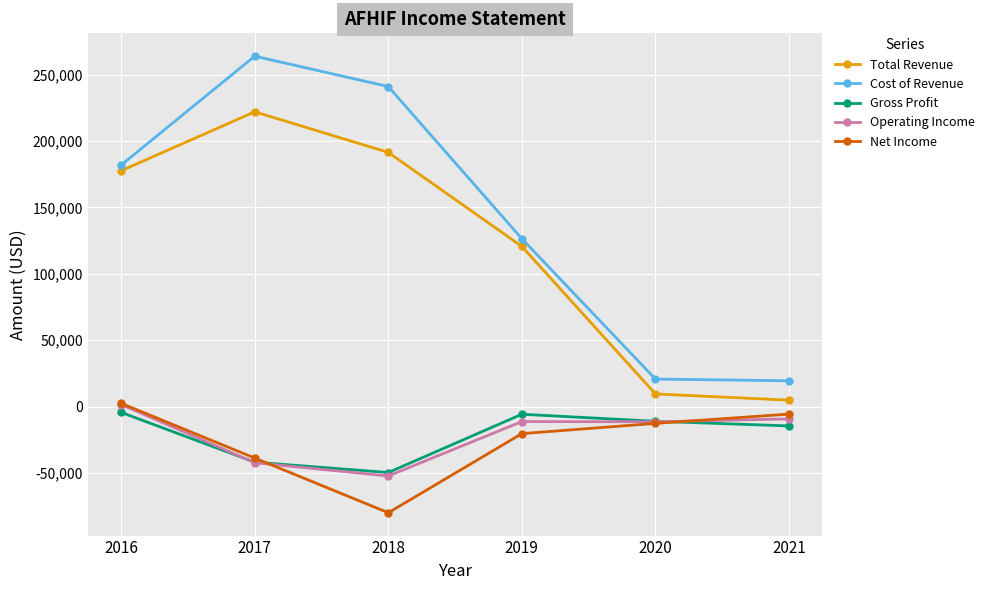

What is the highest value of the Operating Income series?

1500